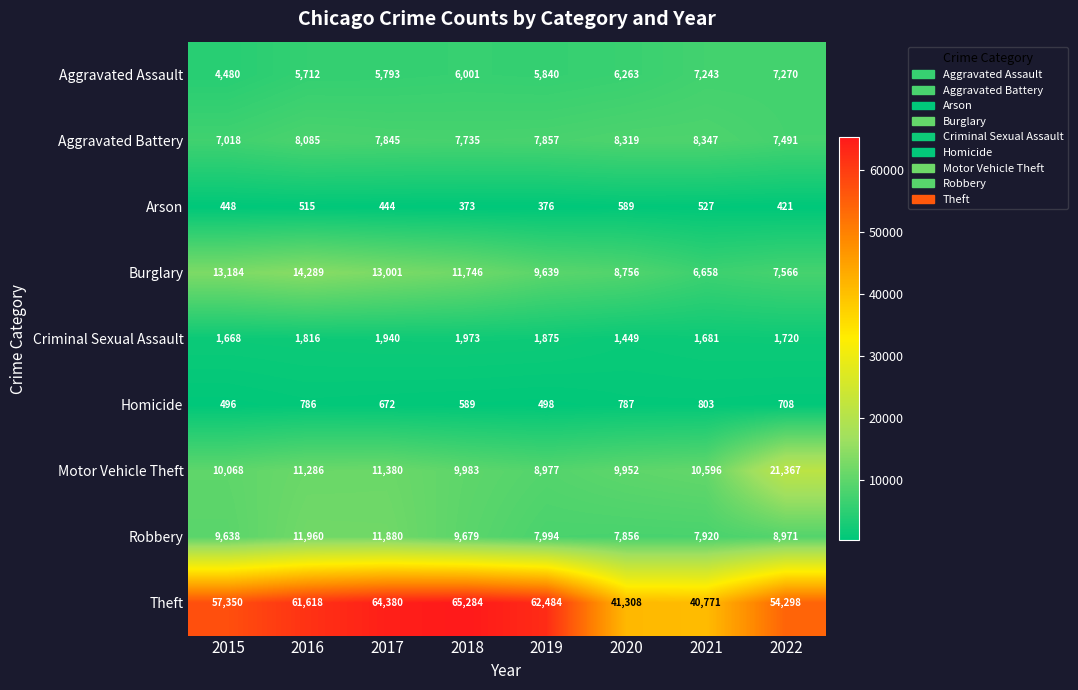

True or false: Theft has a value of 17785 at 2020.

False